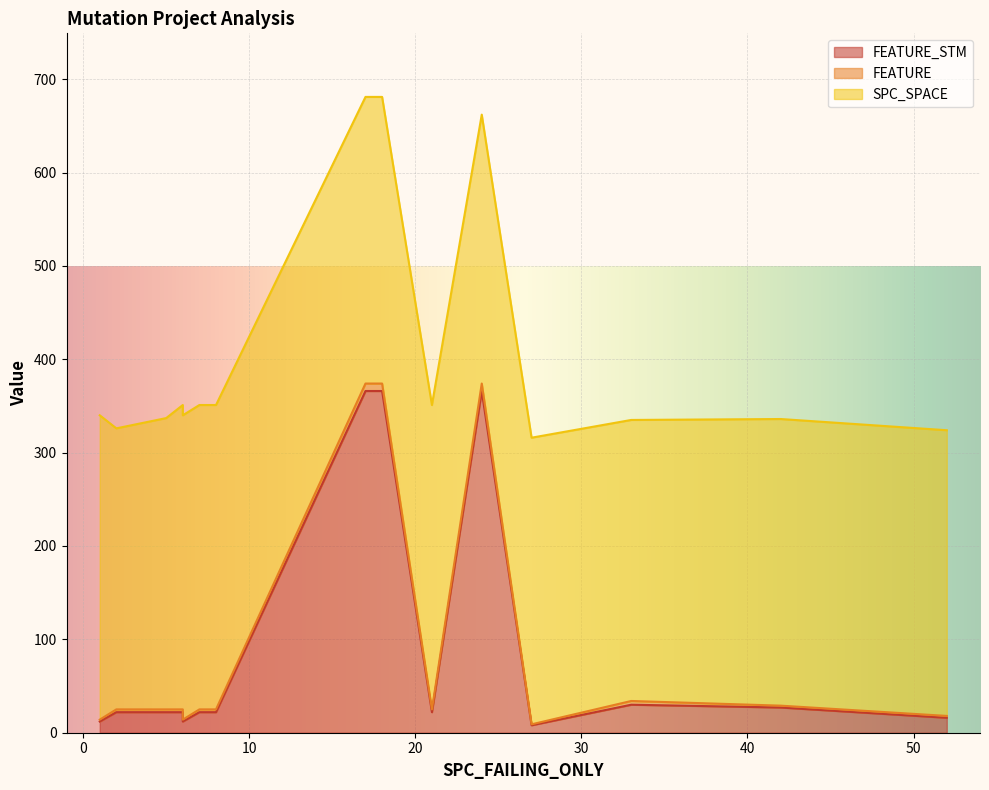

Is it true that FEATURE_STM equals 22 at 7?

True